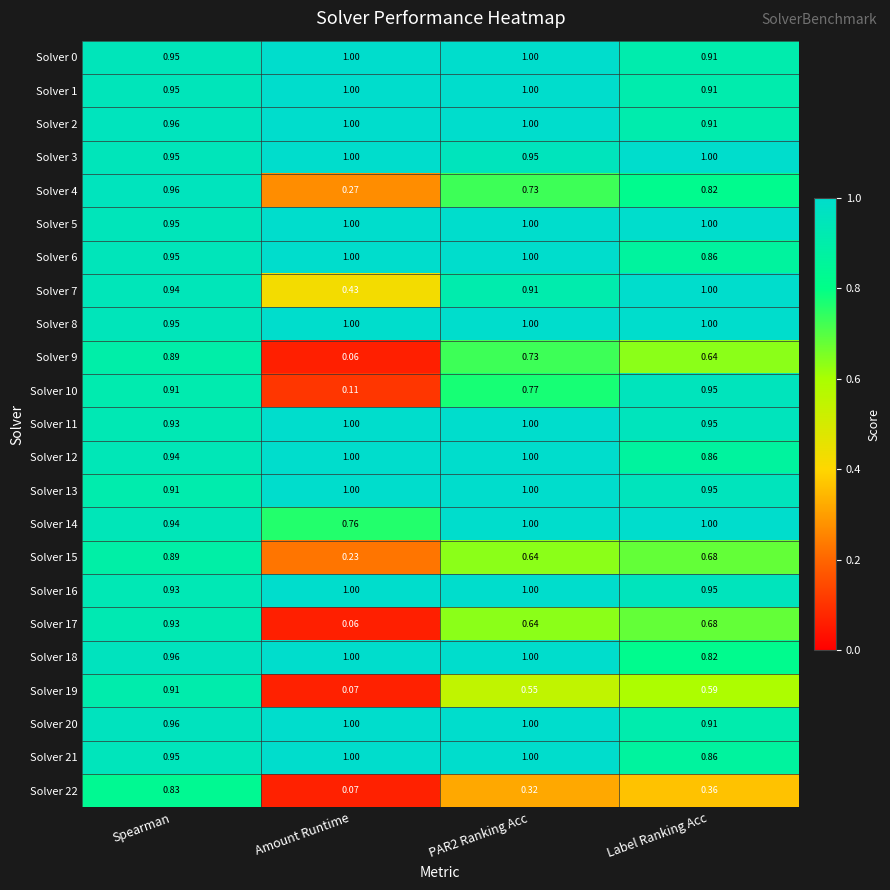

Which label corresponds to the smallest value in the chart?

Amount Runtime